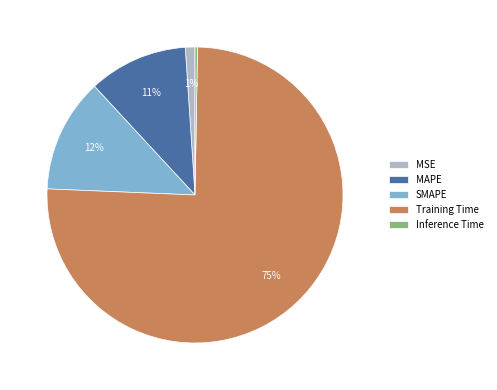

Between SMAPE and MAPE, which is larger?

SMAPE